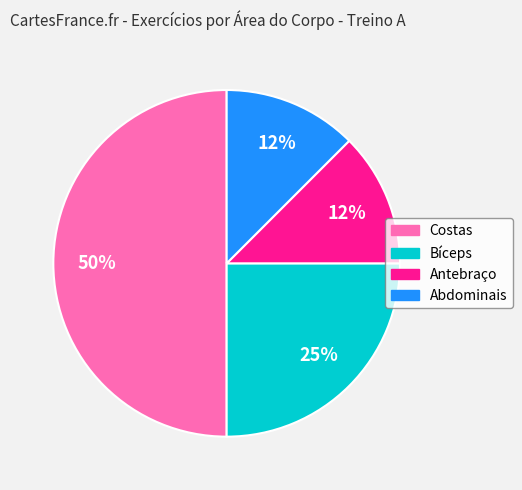

Count the number of slices in the pie.

4